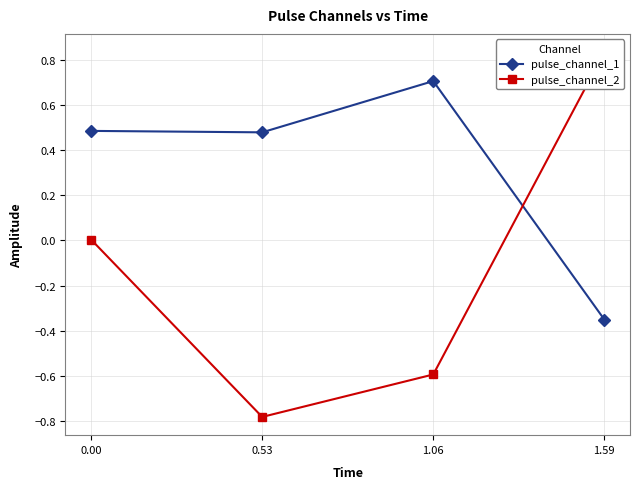

At which category does pulse_channel_1 reach its first local valley?

0.53